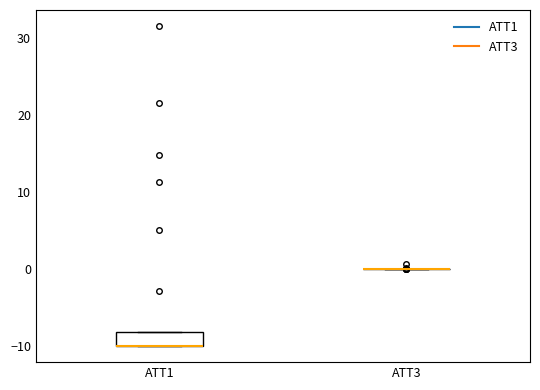

Which box is the tallest, from its lower edge to its upper edge?

ATT1